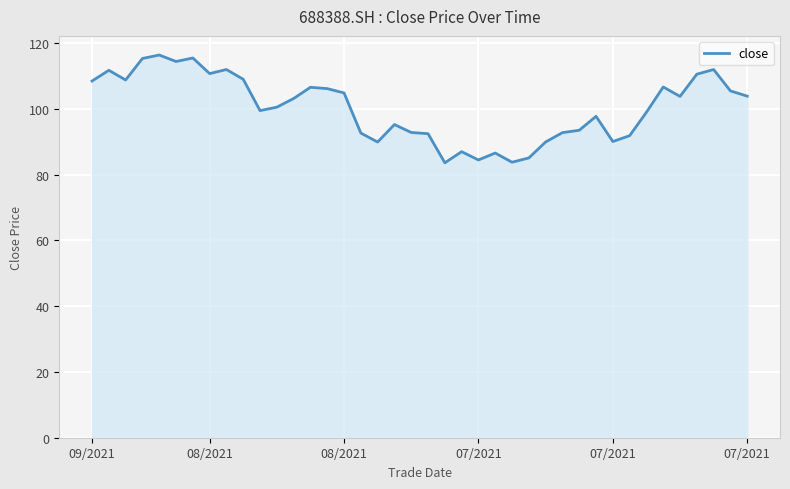

What is the minimum value shown in the chart?

83.6